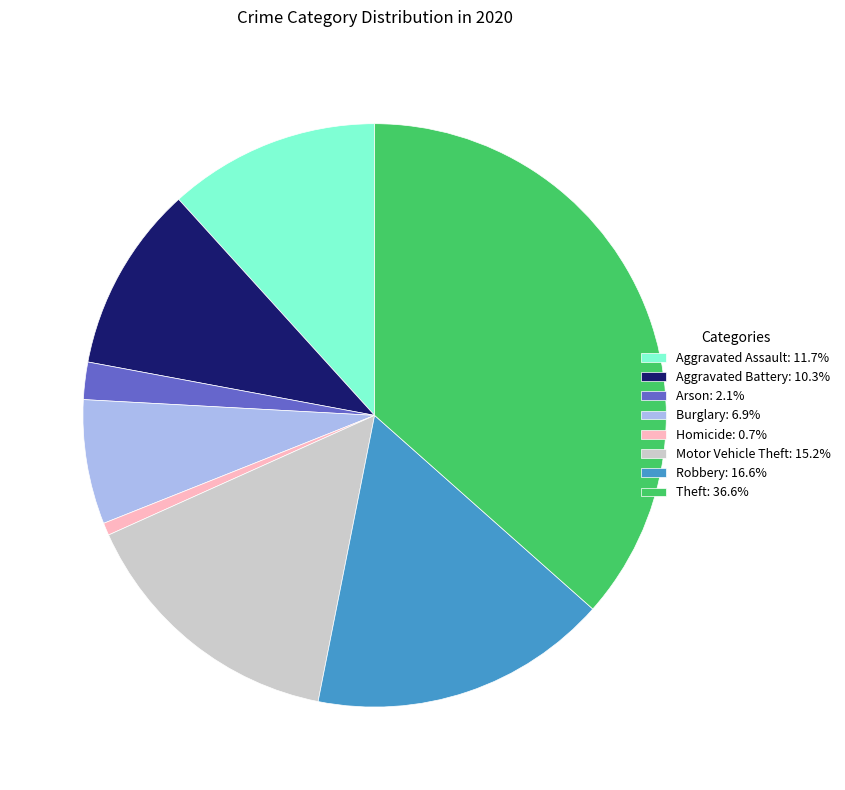

Is the sum of Aggravated Battery: 10.3% and Arson: 2.1% greater than half?

No